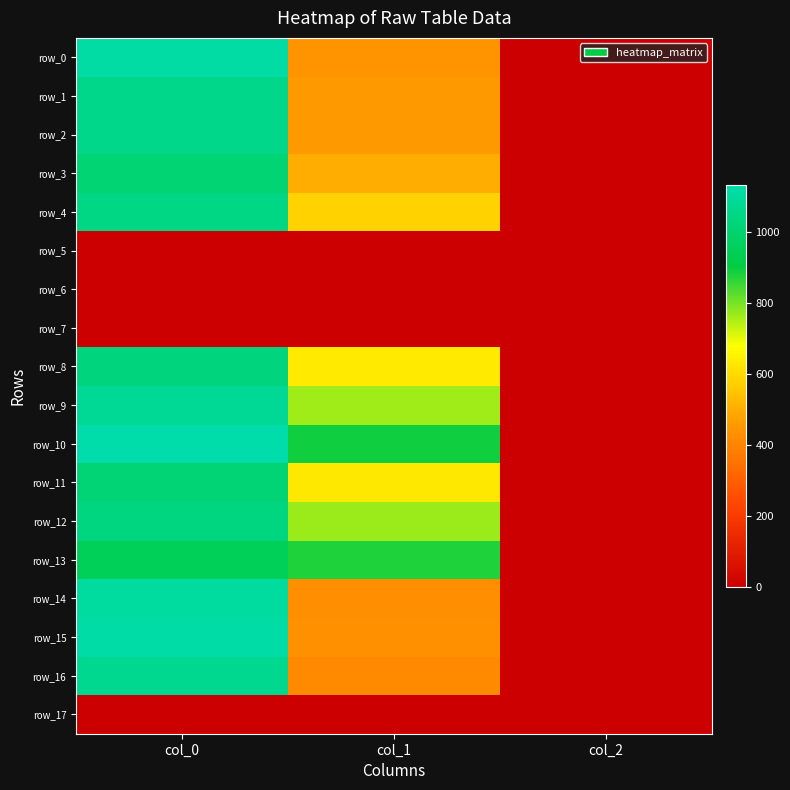

Which series changed the most between col_1 and col_2?

row_10